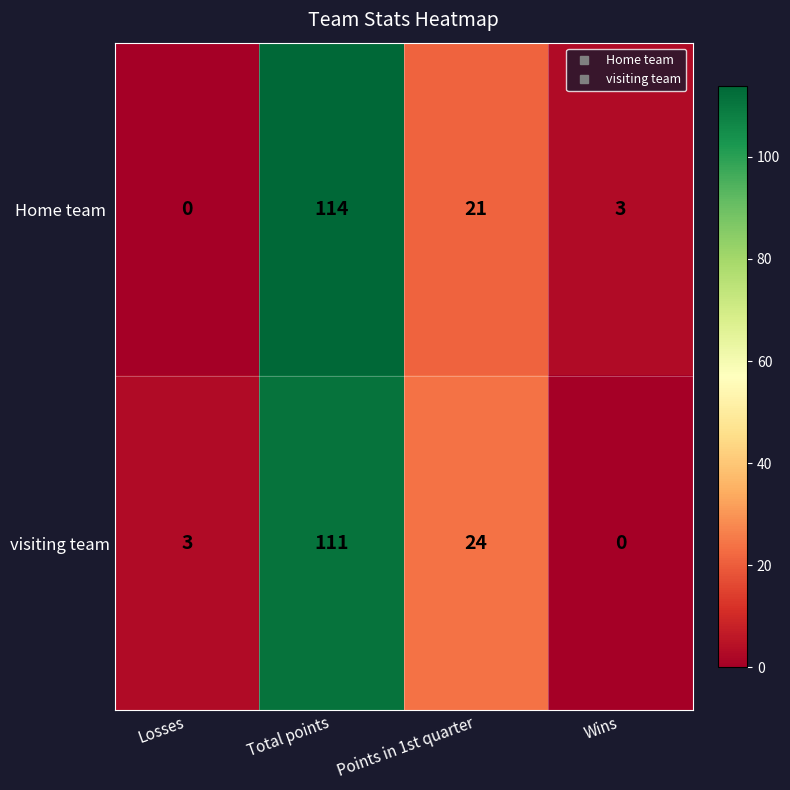

At how many categories does at least one series exceed 8?

2